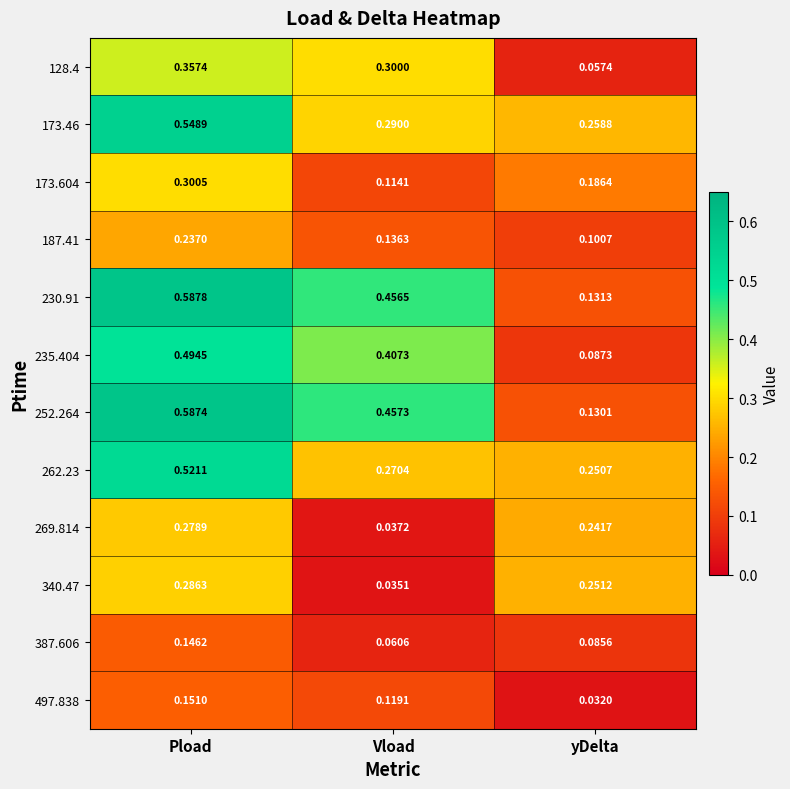

Which category has the lowest value in the 235.404 series?

yDelta